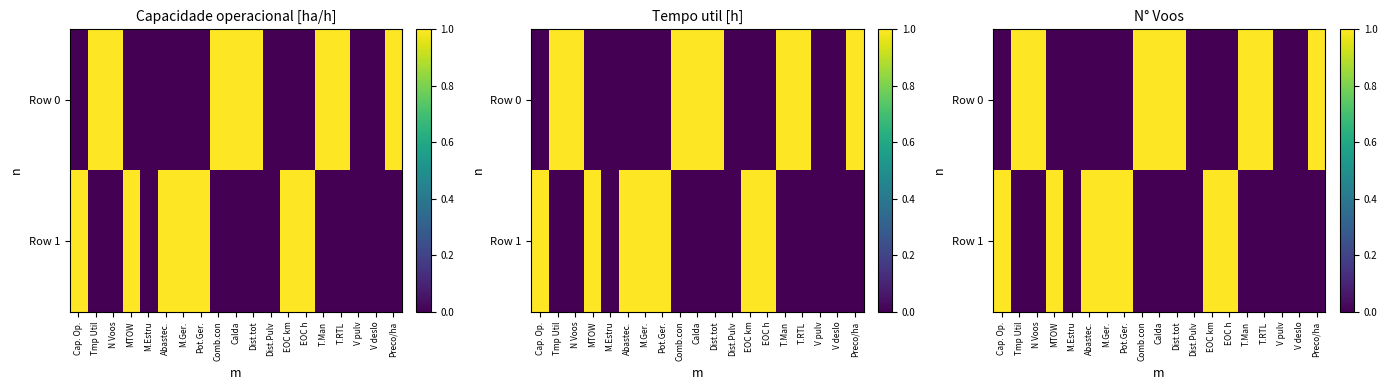

Between Dist.Pulv and V deslo, which is larger?

Dist.Pulv